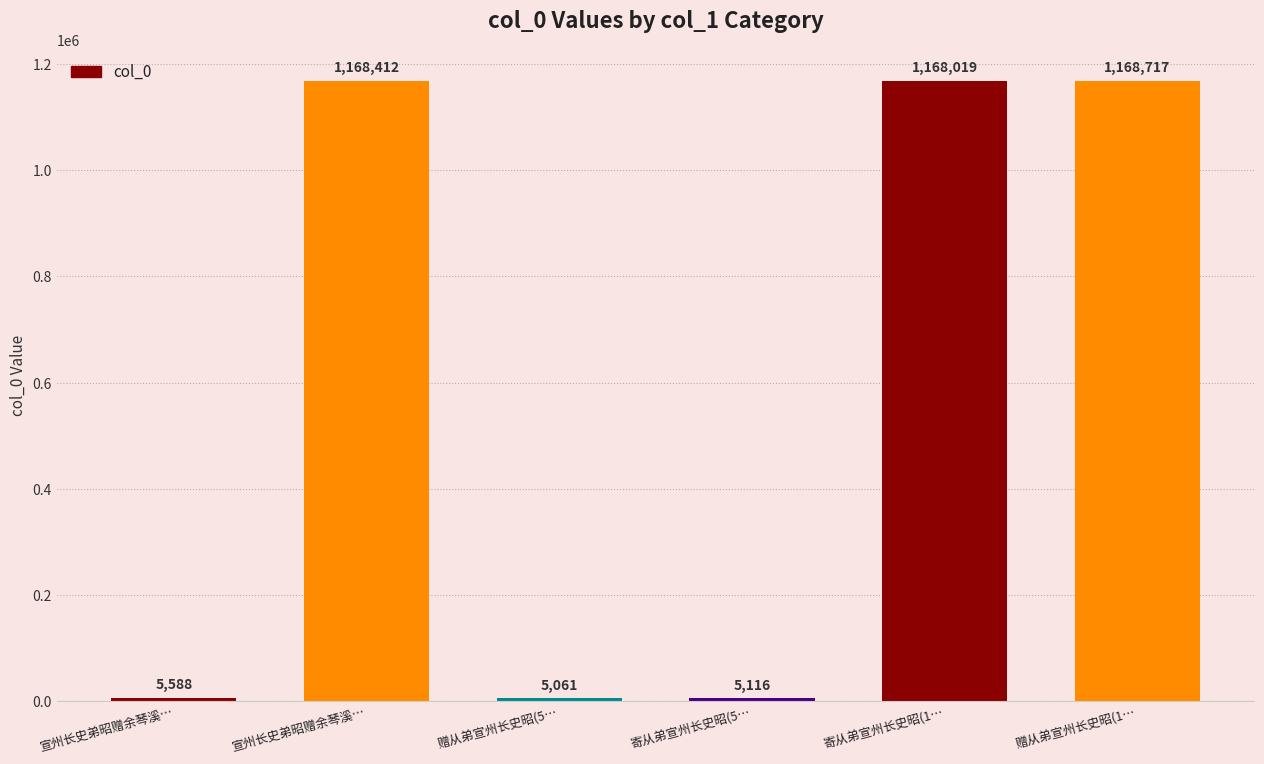

What is the maximum value shown in the chart?

1168717